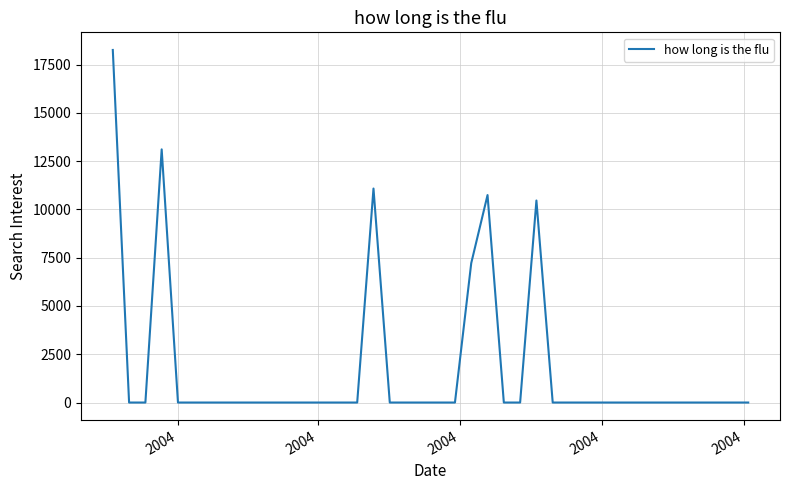

What is the greatest value displayed?

18252.9